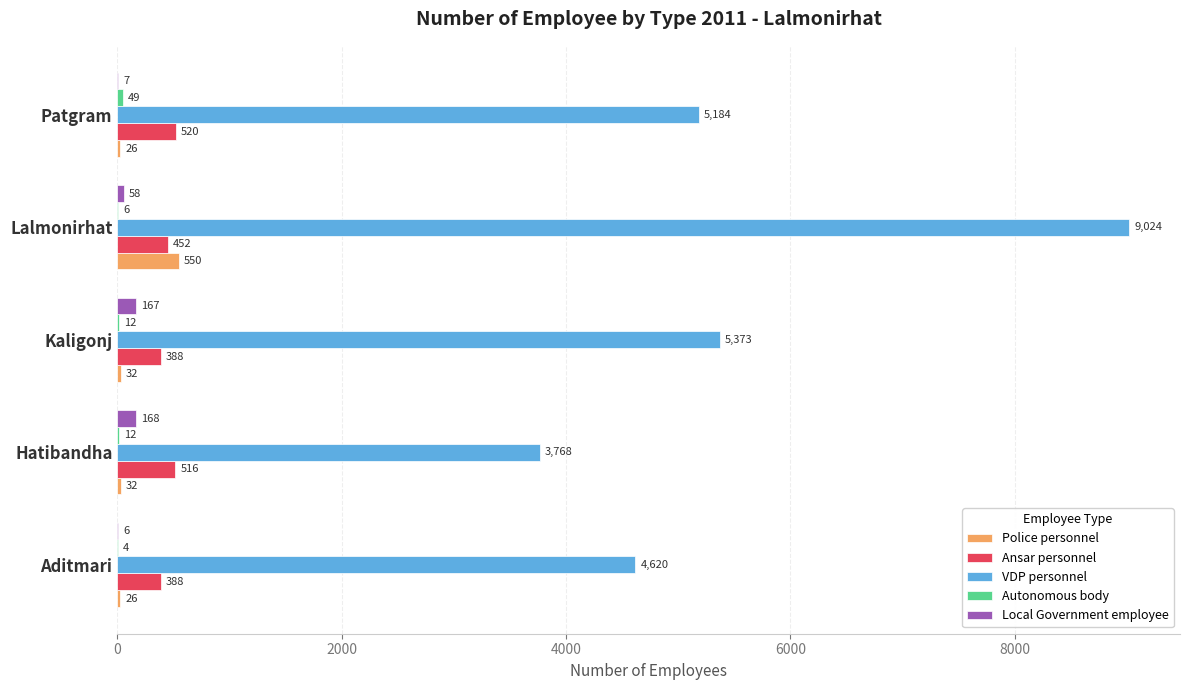

What is the total value across all series at Aditmari?

5044